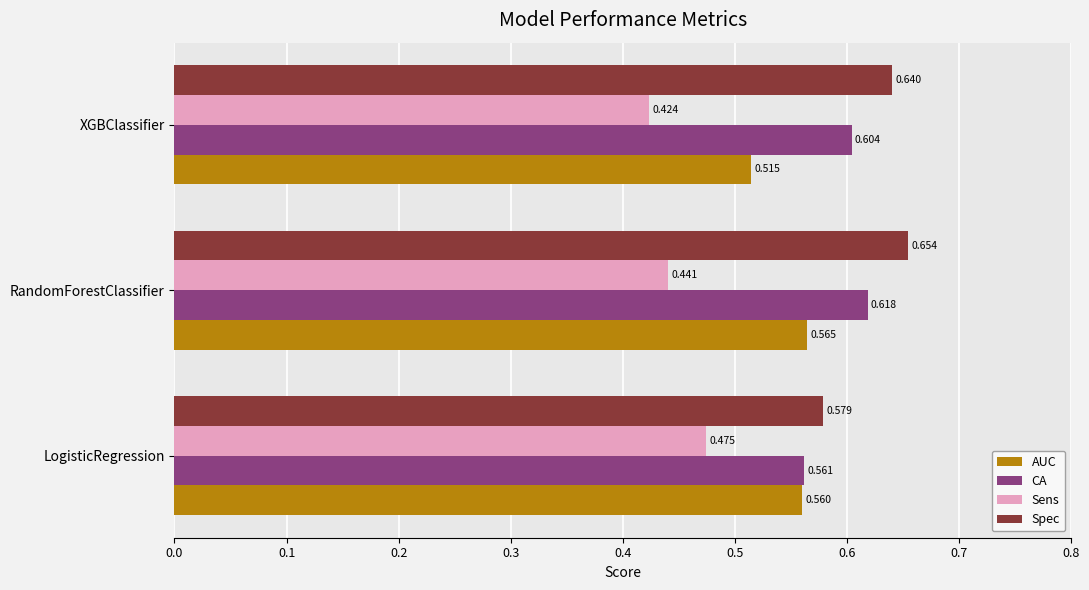

Where is CA nearest to the value 0?

LogisticRegression